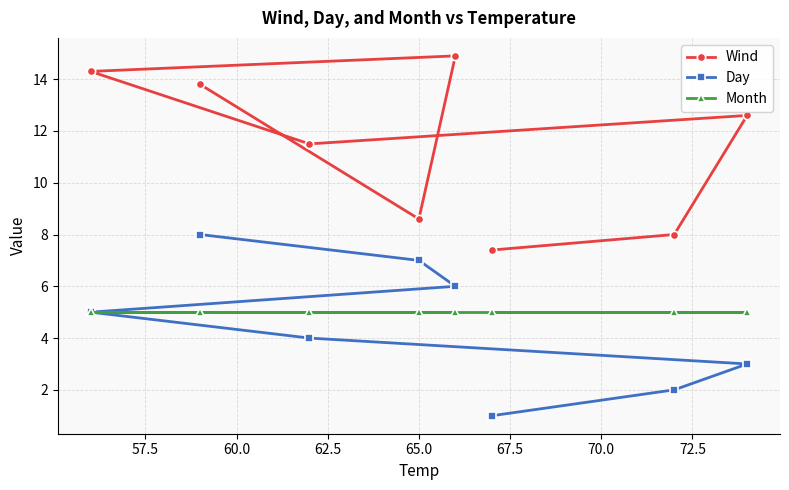

Count the number of categories in the chart.

8